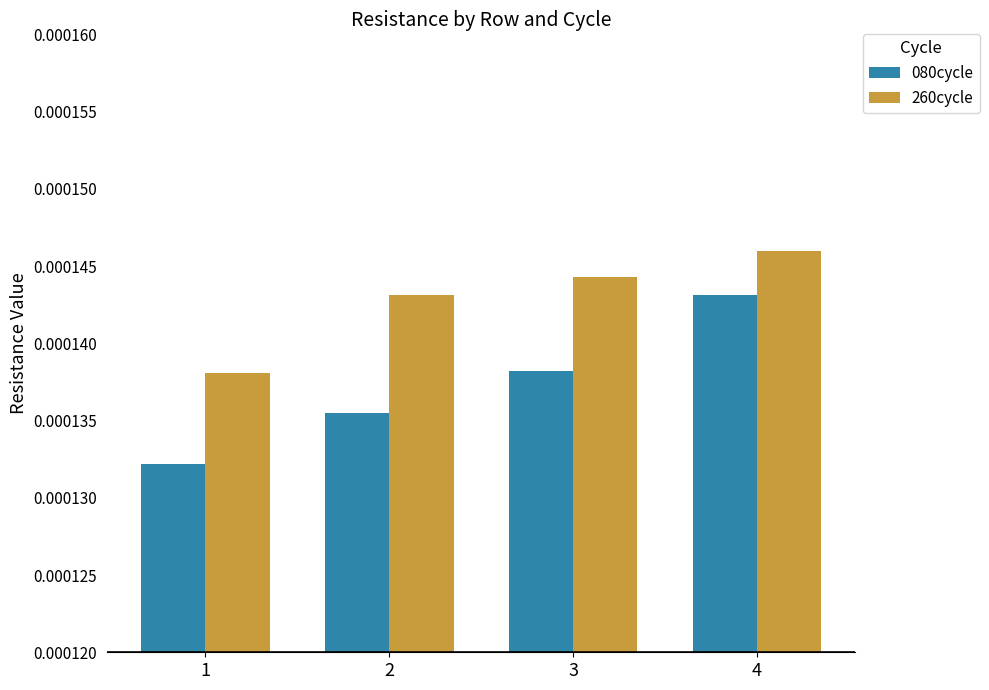

Rank the series by their maximum value, from lowest to highest.

080cycle, 260cycle